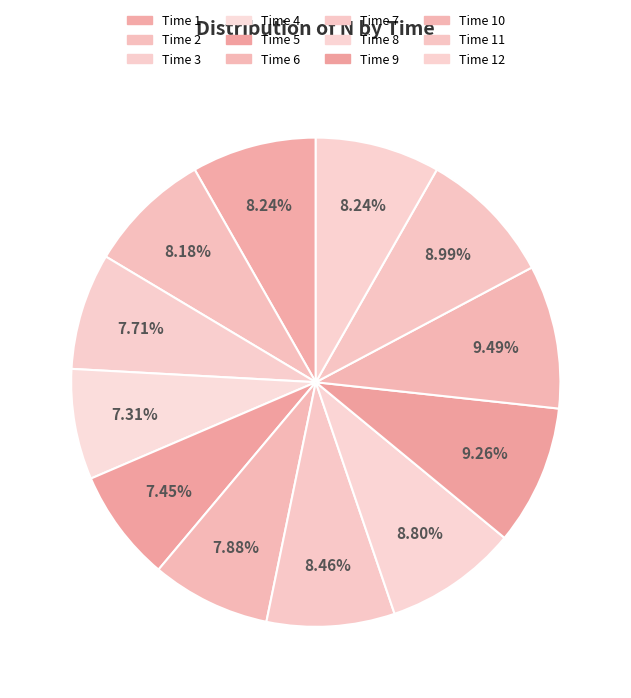

Rank the categories by value from highest to lowest.

10, 9, 11, 8, 7, 1, 12, 2, 6, 3, 5, 4